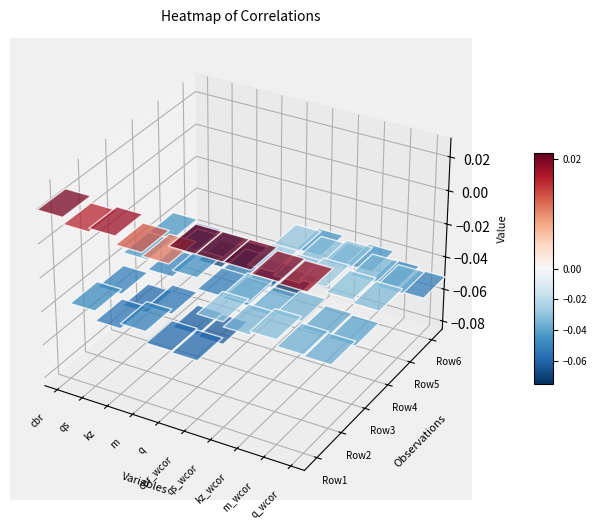

At 2, list the series in order from largest to smallest.

cbr_wcor, kz_wcor, qs_wcor, m_wcor, q_wcor, cbr, kz, qs, m, q